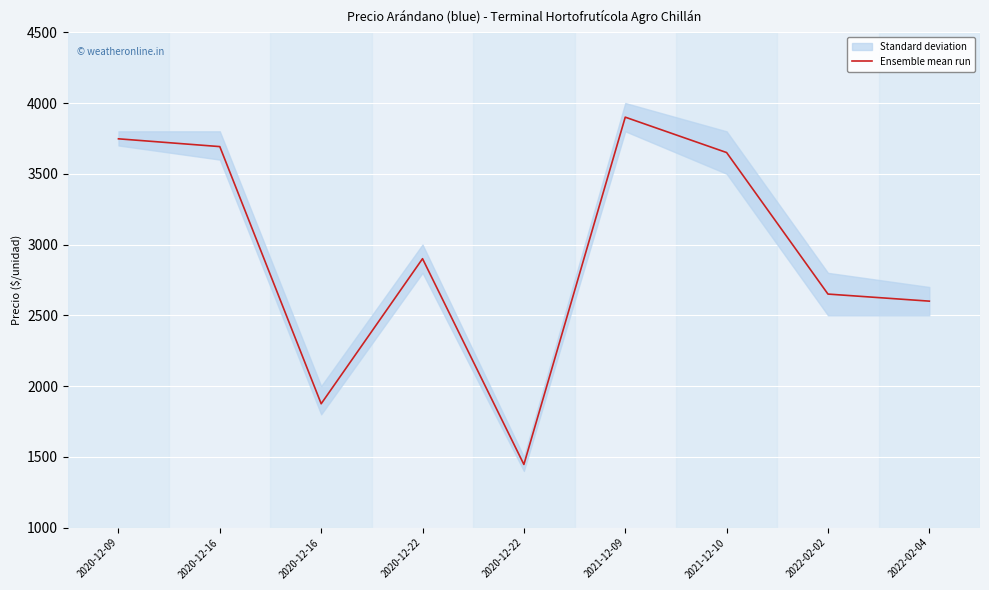

How many points are higher than both their immediate neighbors (excluding endpoints)?

2